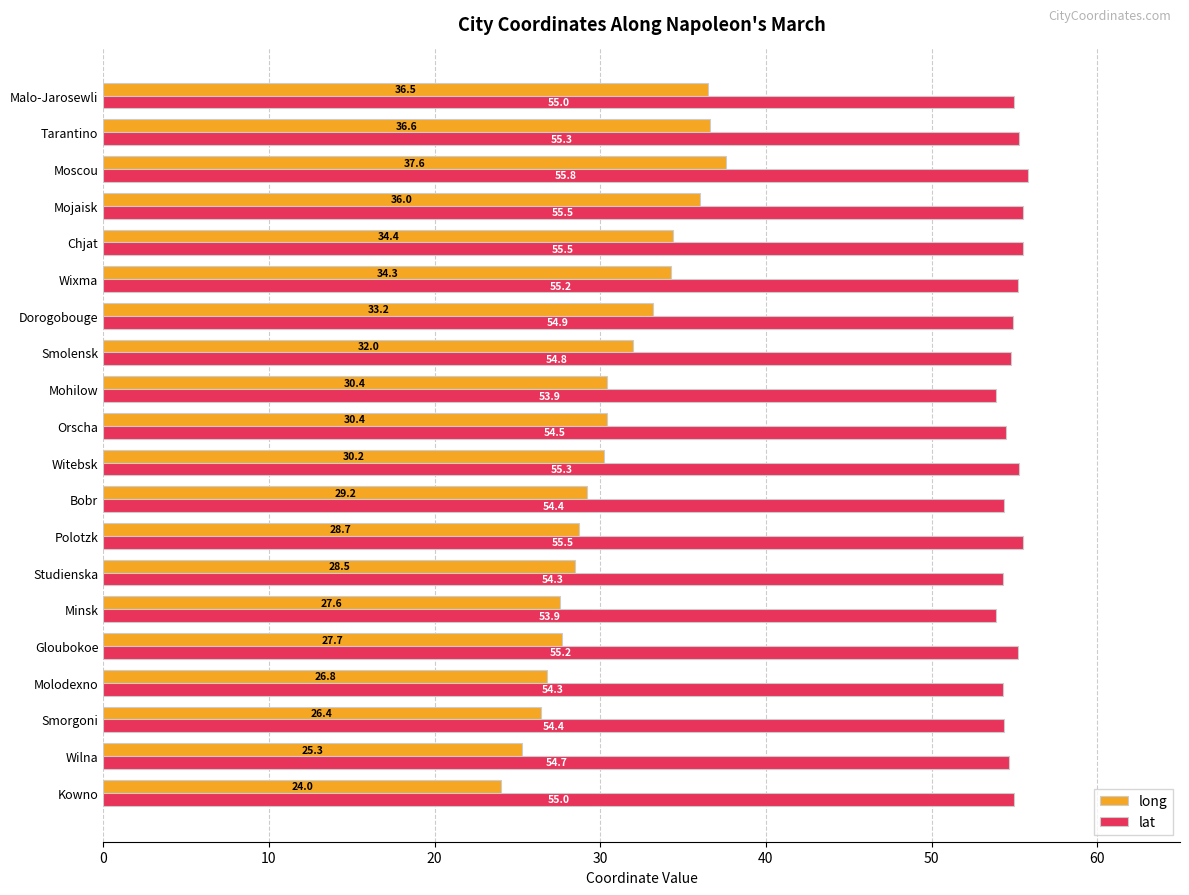

What is the maximum value for long?

37.6